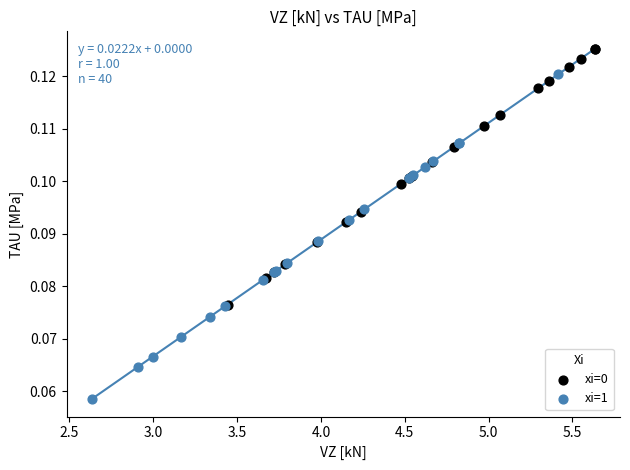

What are all the series names shown in the legend?

xi=0, xi=1